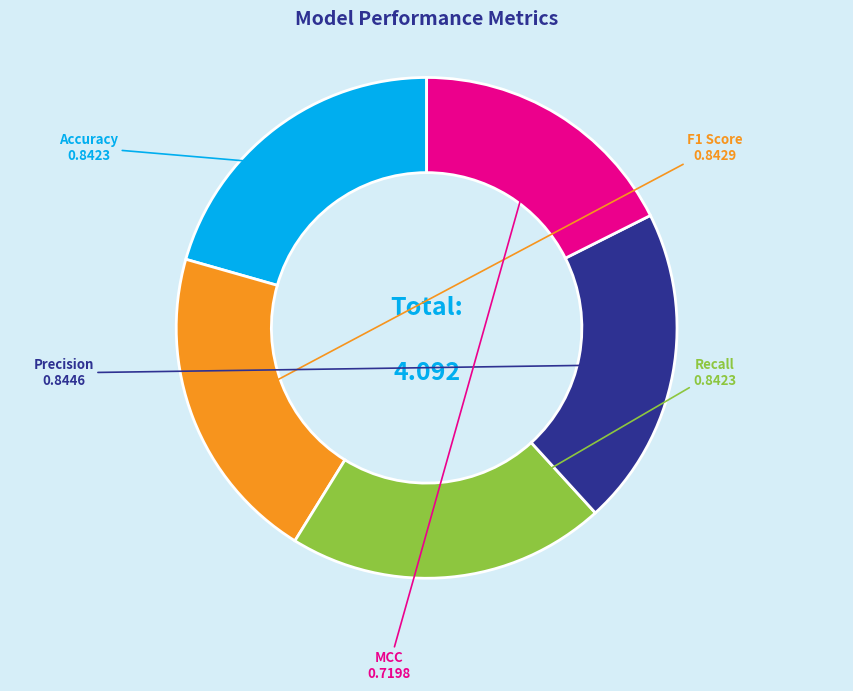

Is there a majority slice in this chart?

No